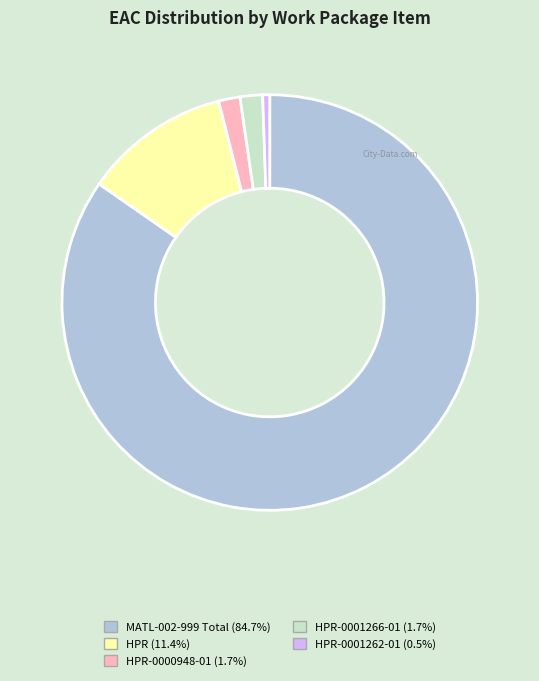

What is the majority slice?

MATL-002-999 Total